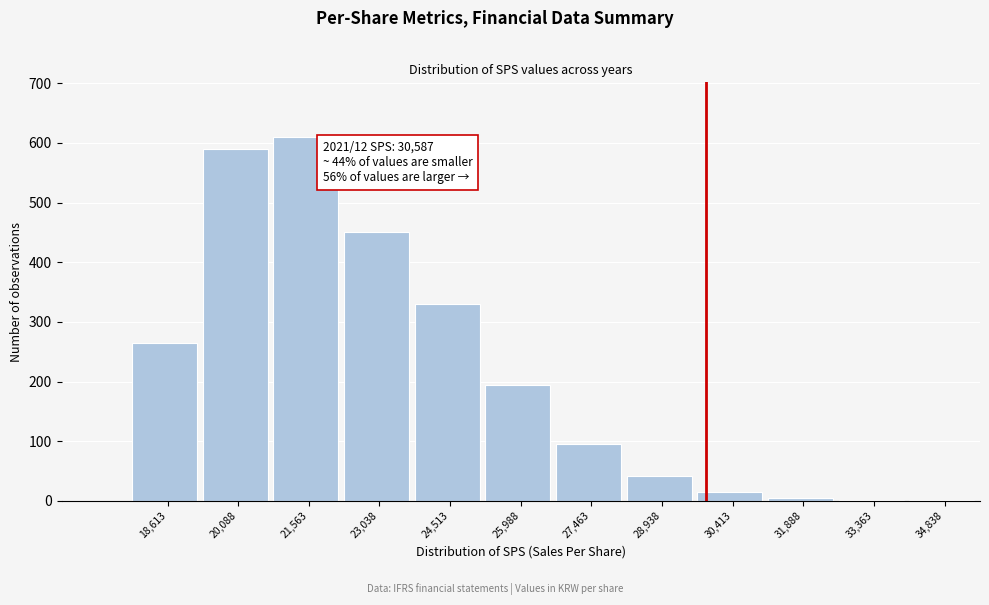

Is it true that the value at 23,038 is 646?

False